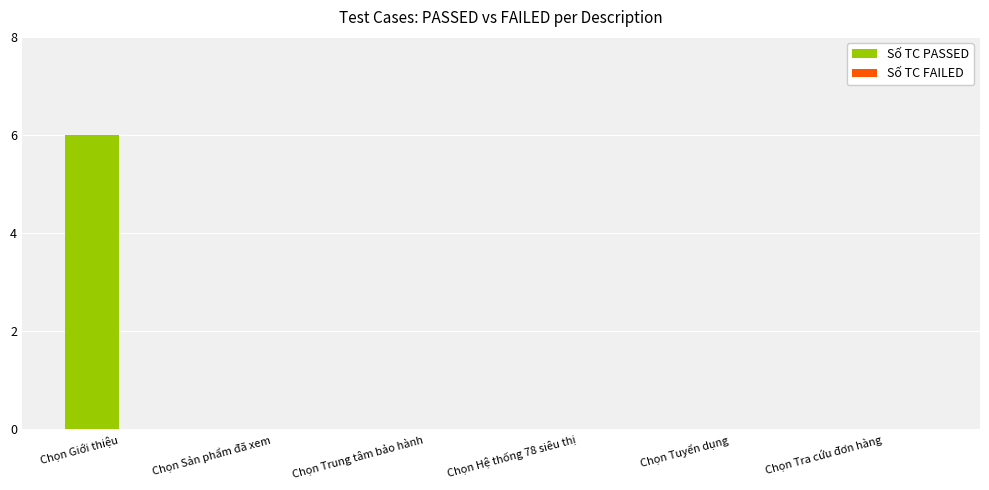

At which category does the chart reach its peak across all series?

Chọn Giới thiệu